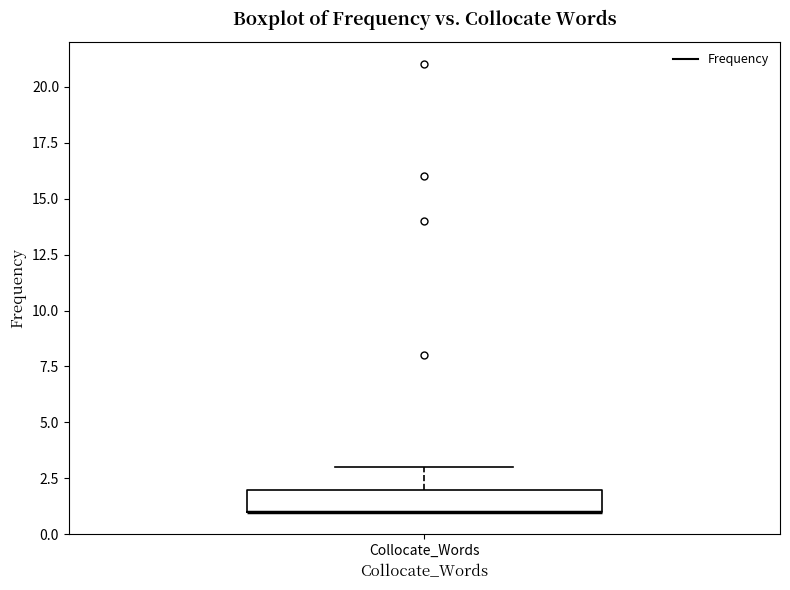

Where is the lower edge of the box for Collocate_Words on the y-axis? The values are not printed on the chart, so give them approximately, as read against the axis.

1